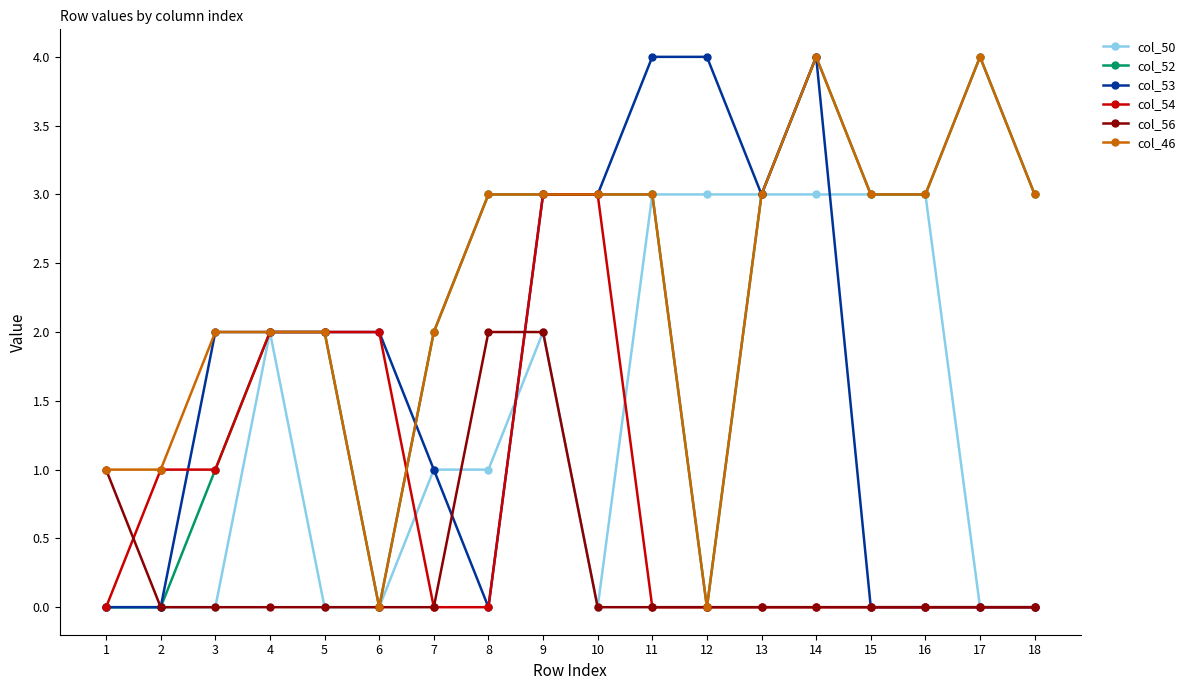

Between 5 and 14, which series saw the biggest shift?

col_50